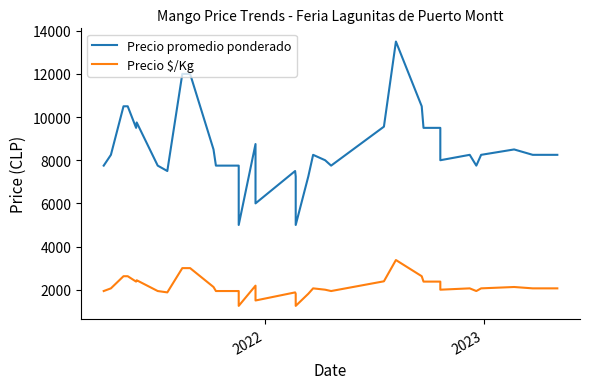

Is this an area chart (filled region under the line)?

No